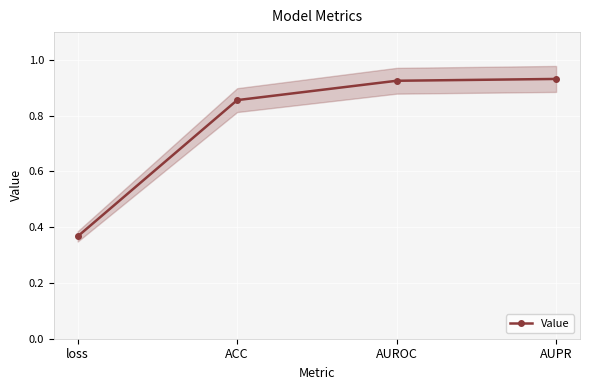

How many values are between 0 and 1?

4